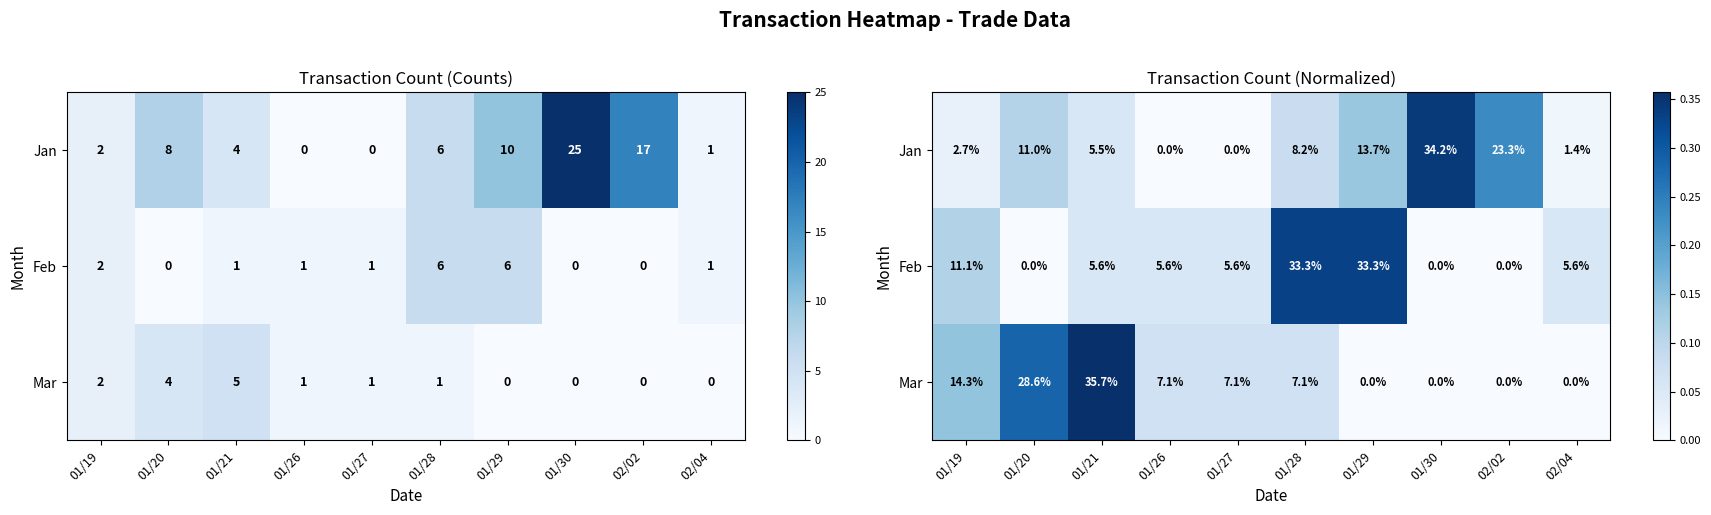

At which label is Mar closest to 0?

01/29